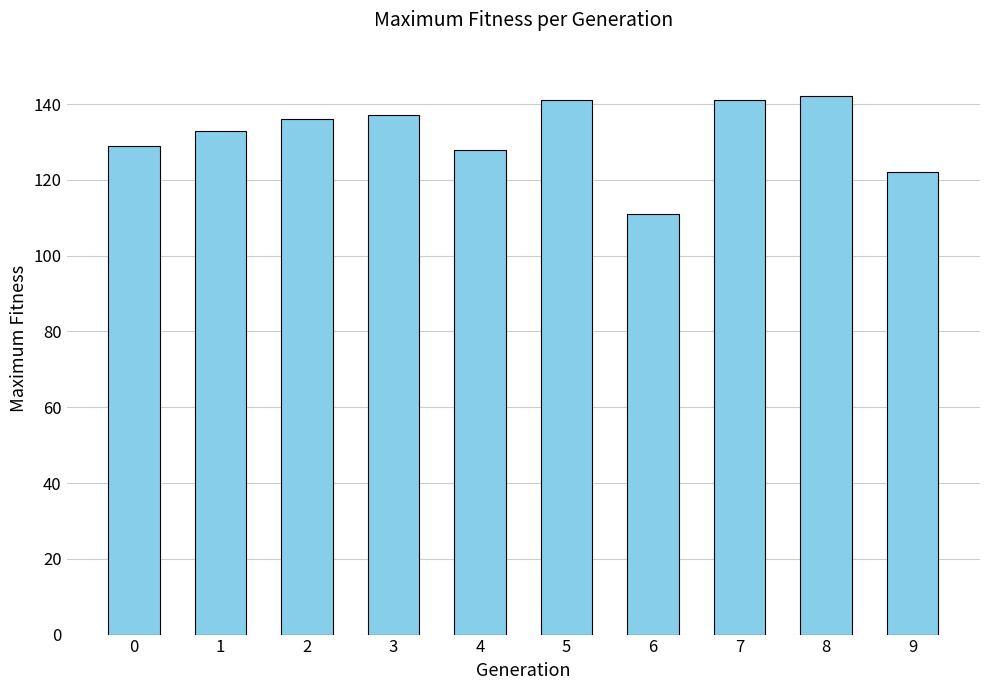

What is the value of the 5th bar from the left?

128